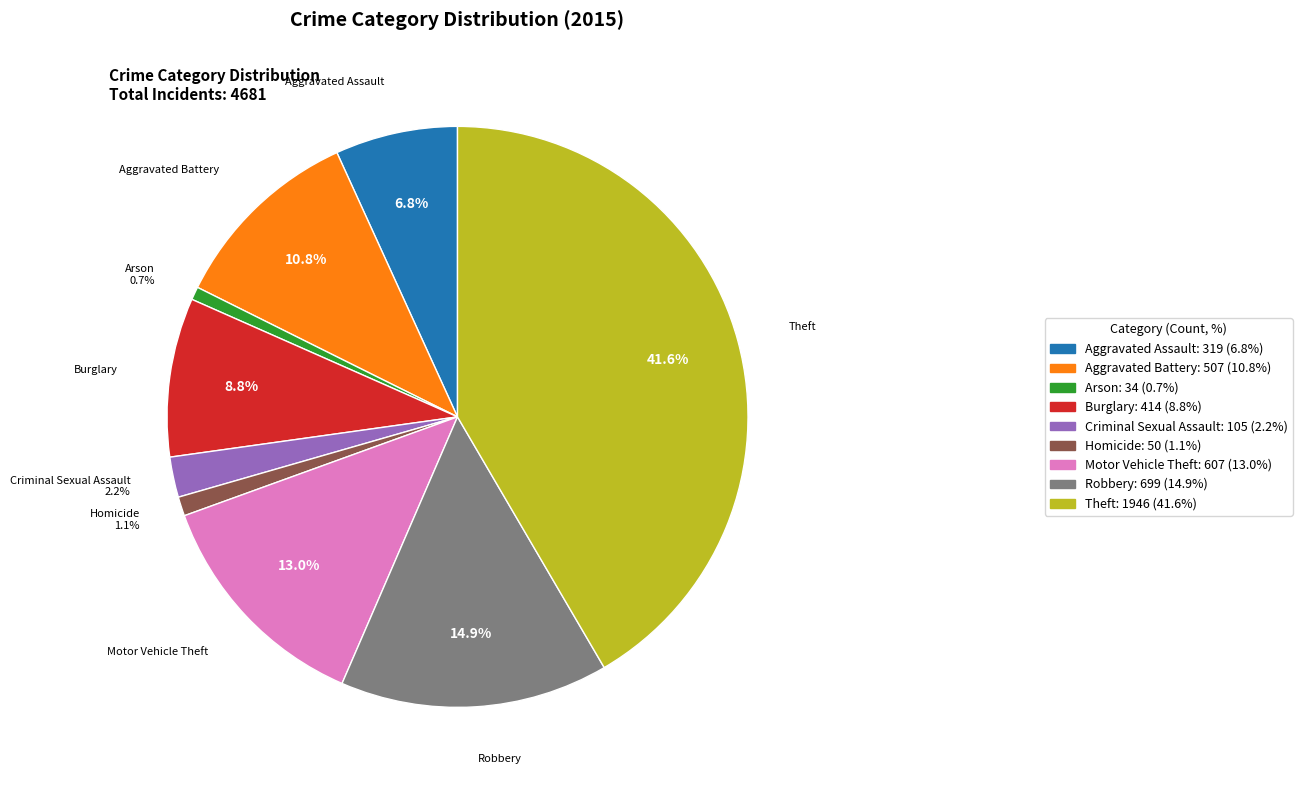

To the nearest percent, what portion does Aggravated Assault represent?

7%